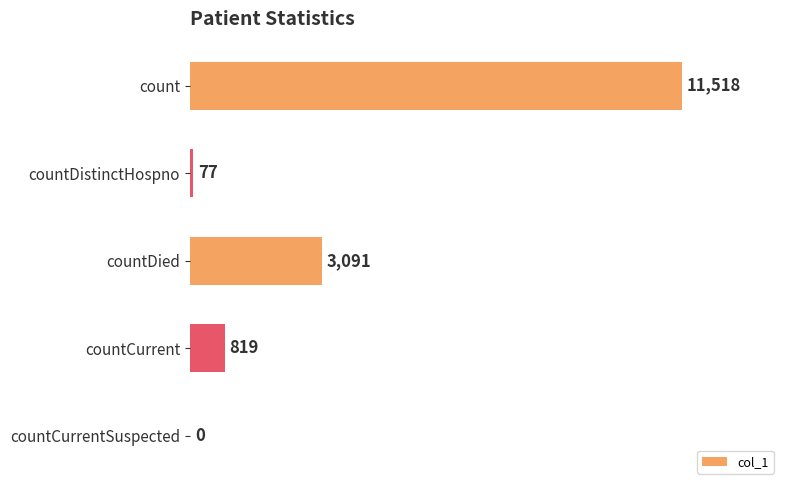

The value at count is 3173. True or false?

False